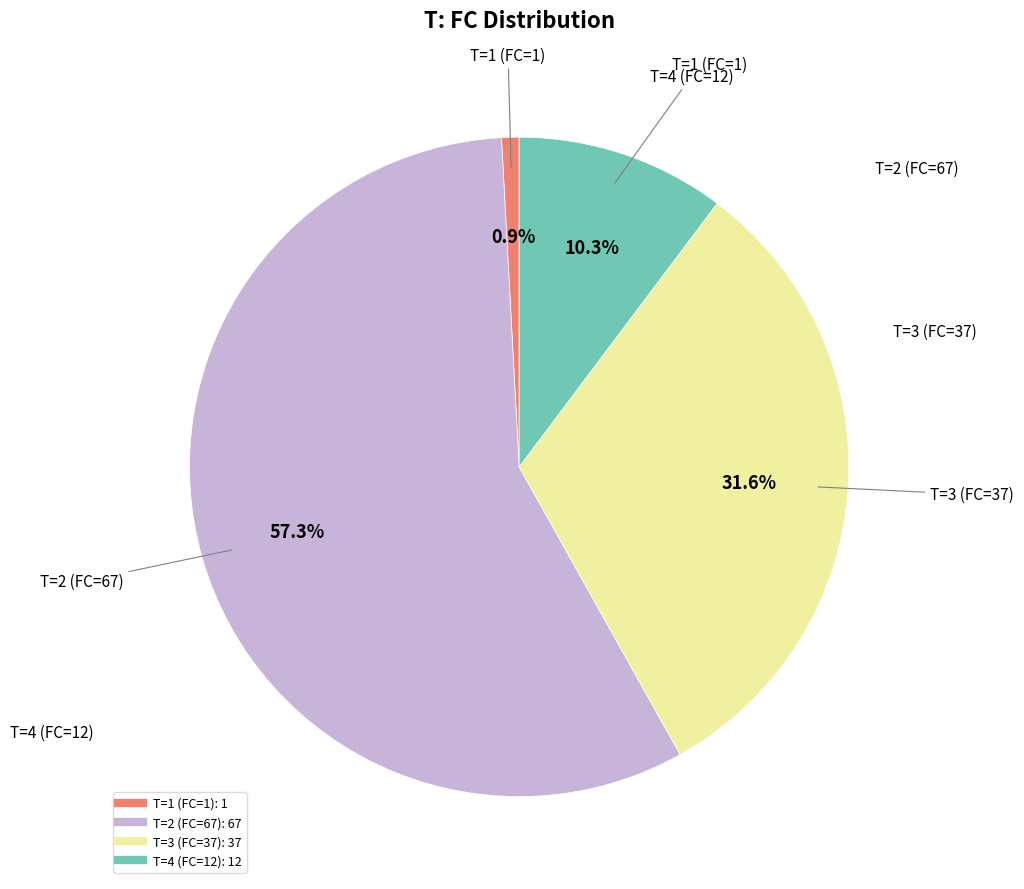

Which category has the biggest portion of the pie?

T=2